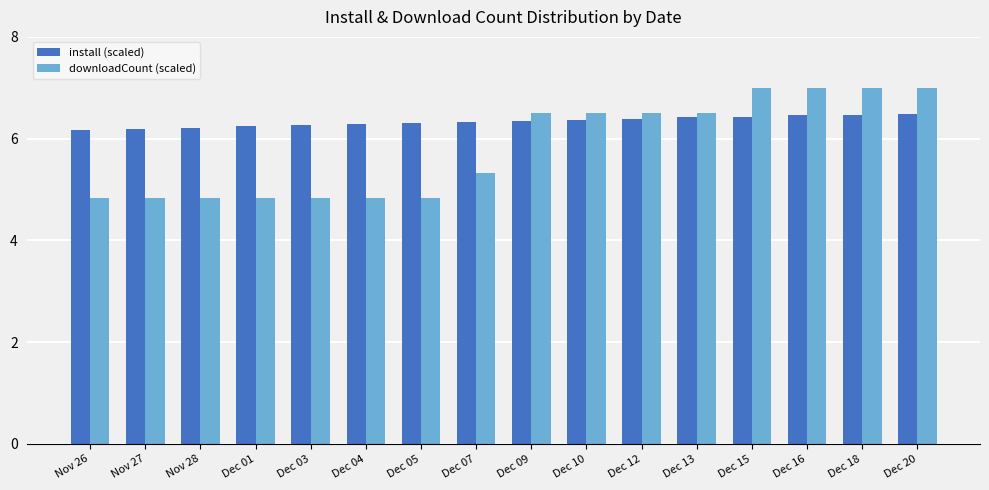

Rank the series at Dec 04 from lowest to highest value.

downloadCount (scaled), install (scaled)